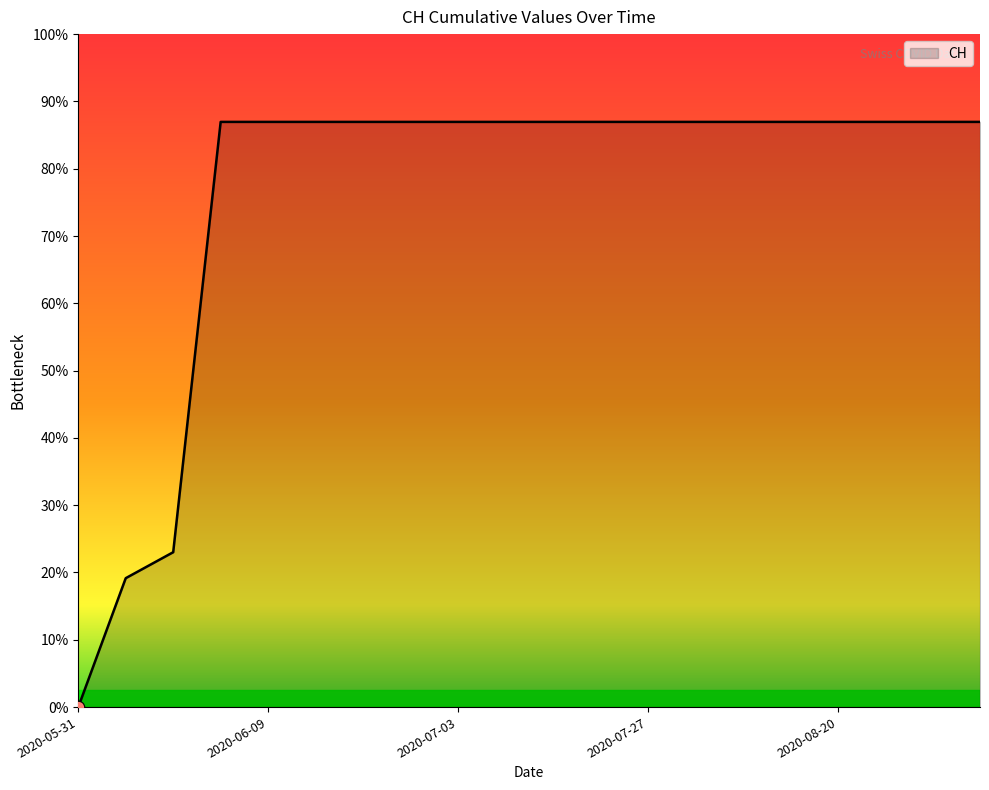

Does the chart have visible grid lines?

No